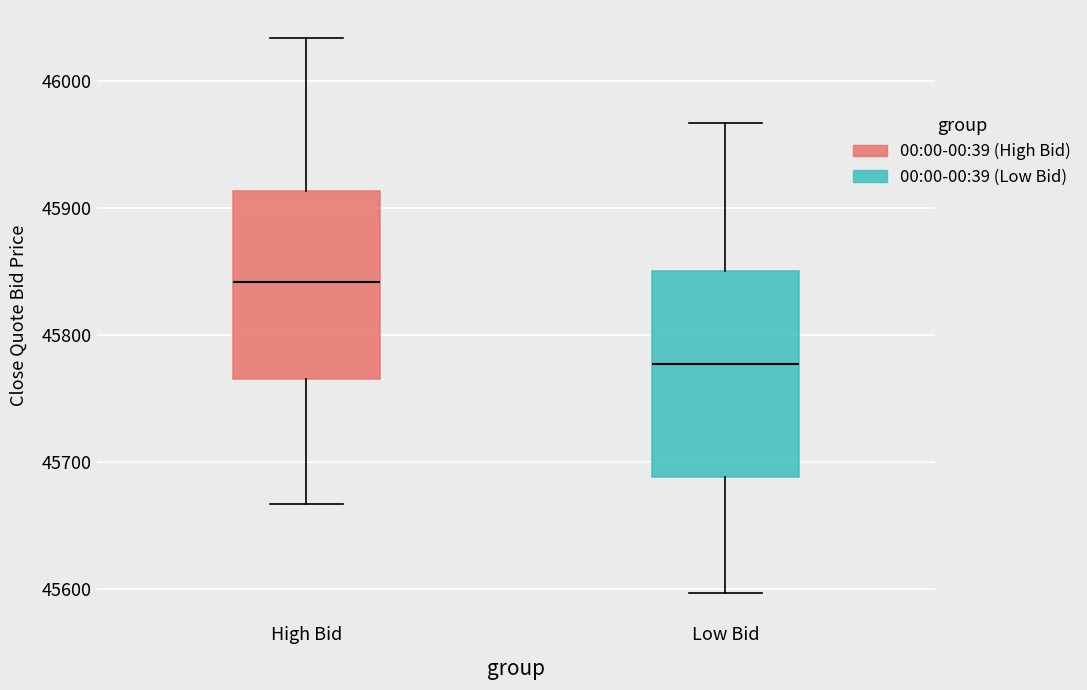

Which box is the tallest, from its lower edge to its upper edge?

Low Bid